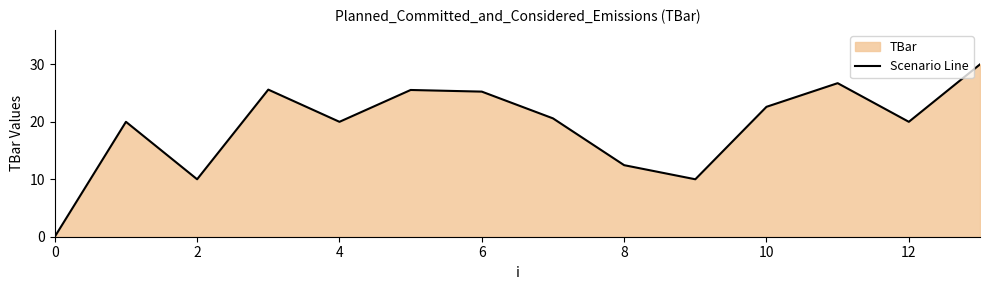

Is it true that the value at 0 is 0.0?

True